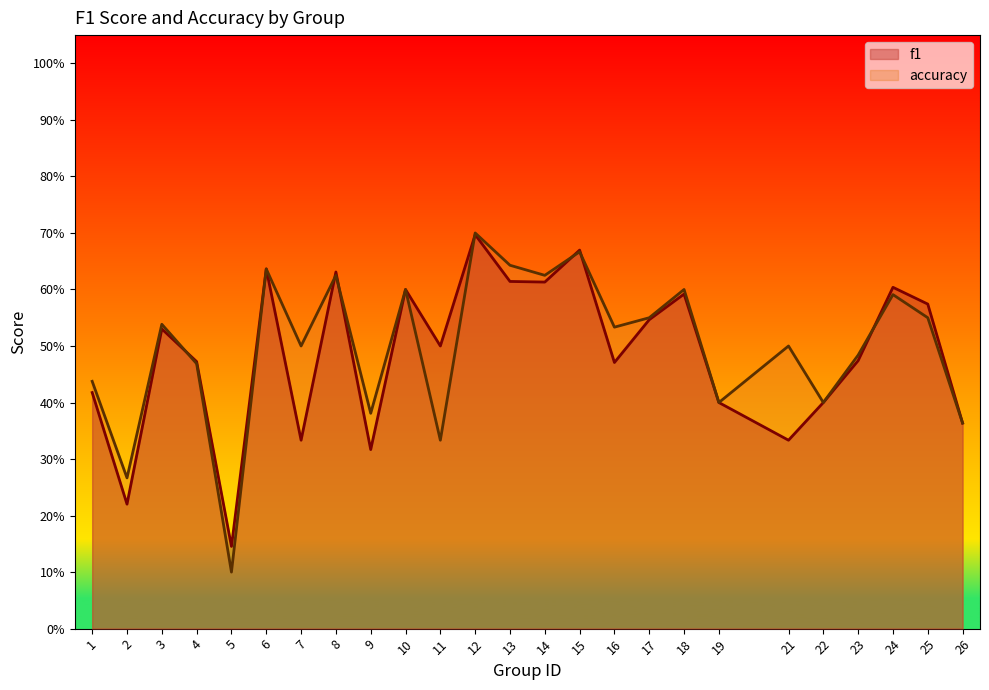

How many times do f1 and accuracy cross each other?

9